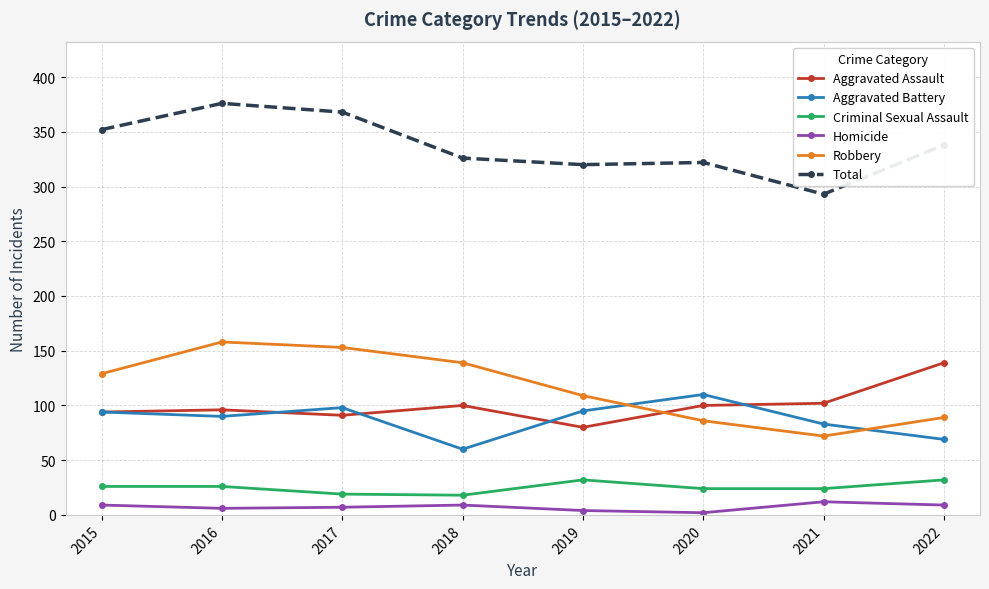

Is the value of Homicide at 2021 greater than the value of Total at 2022?

No